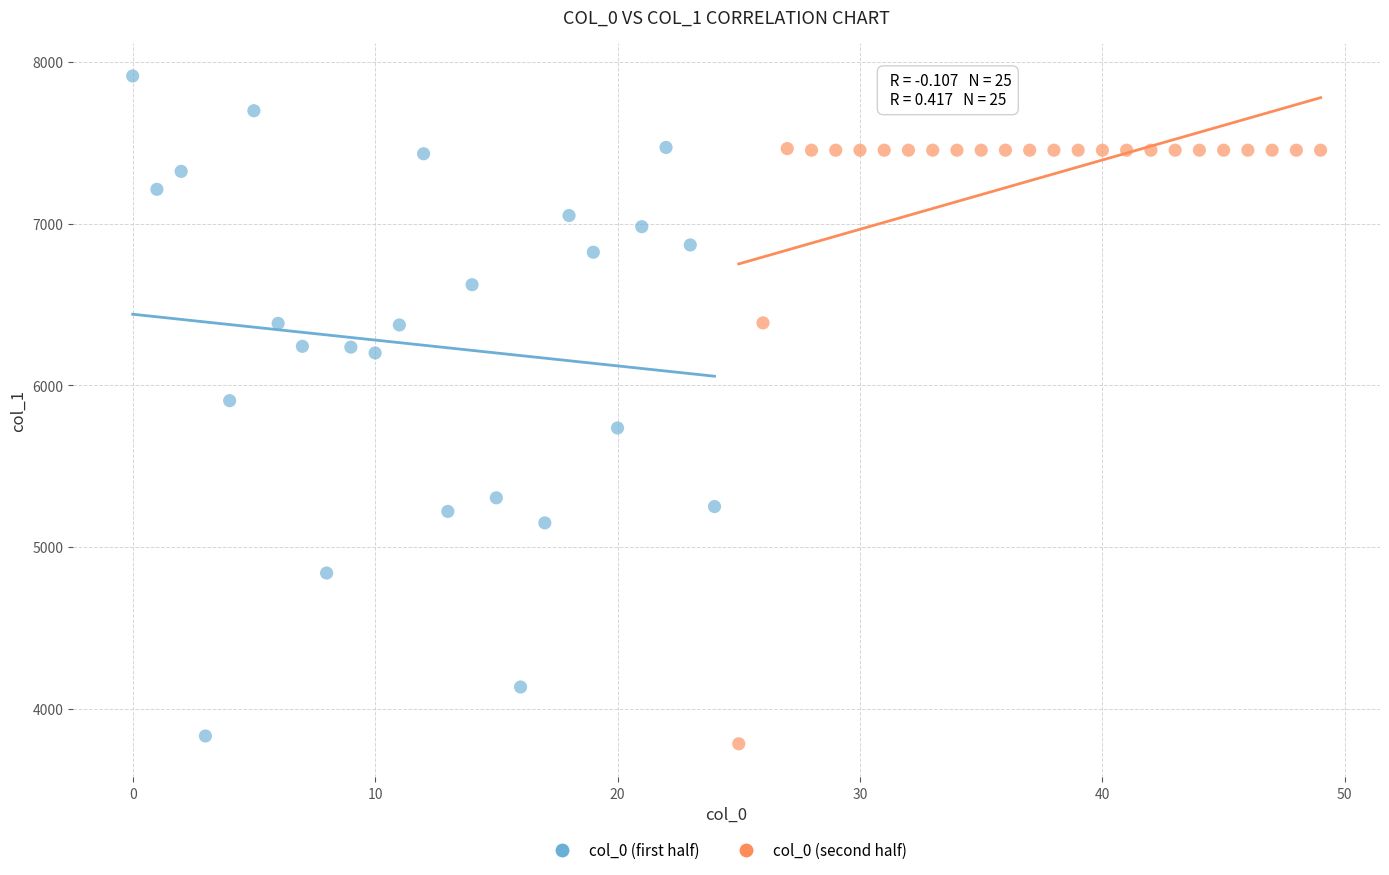

Which series has the largest Y range (max minus min)?

col_0 (first half)